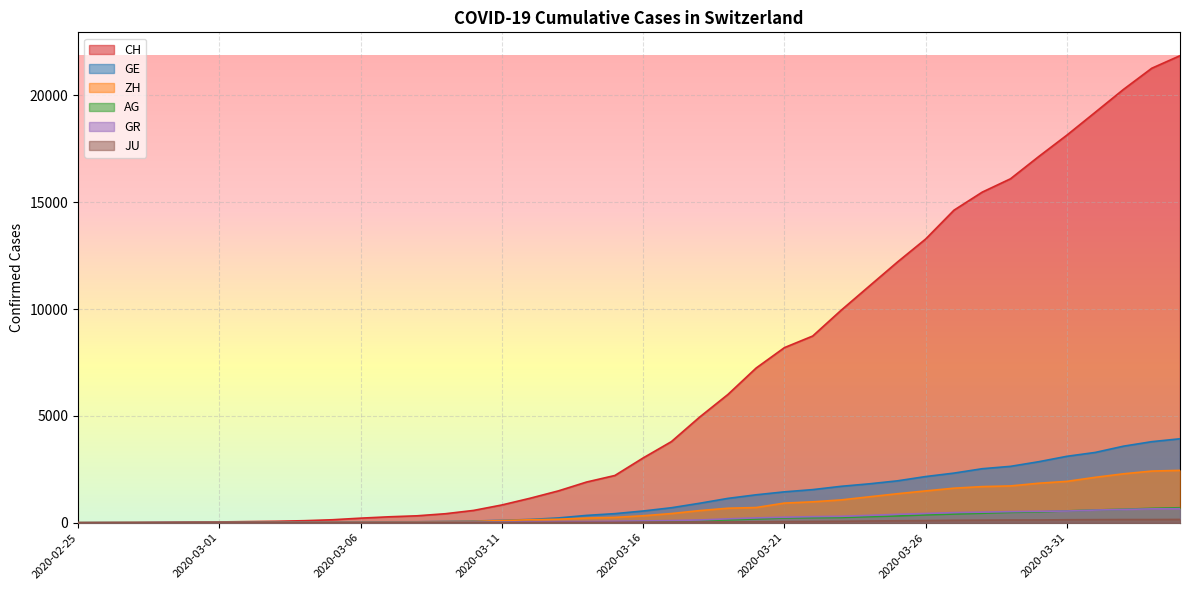

What are all the series names shown in the legend?

CH, GE, ZH, AG, GR, JU